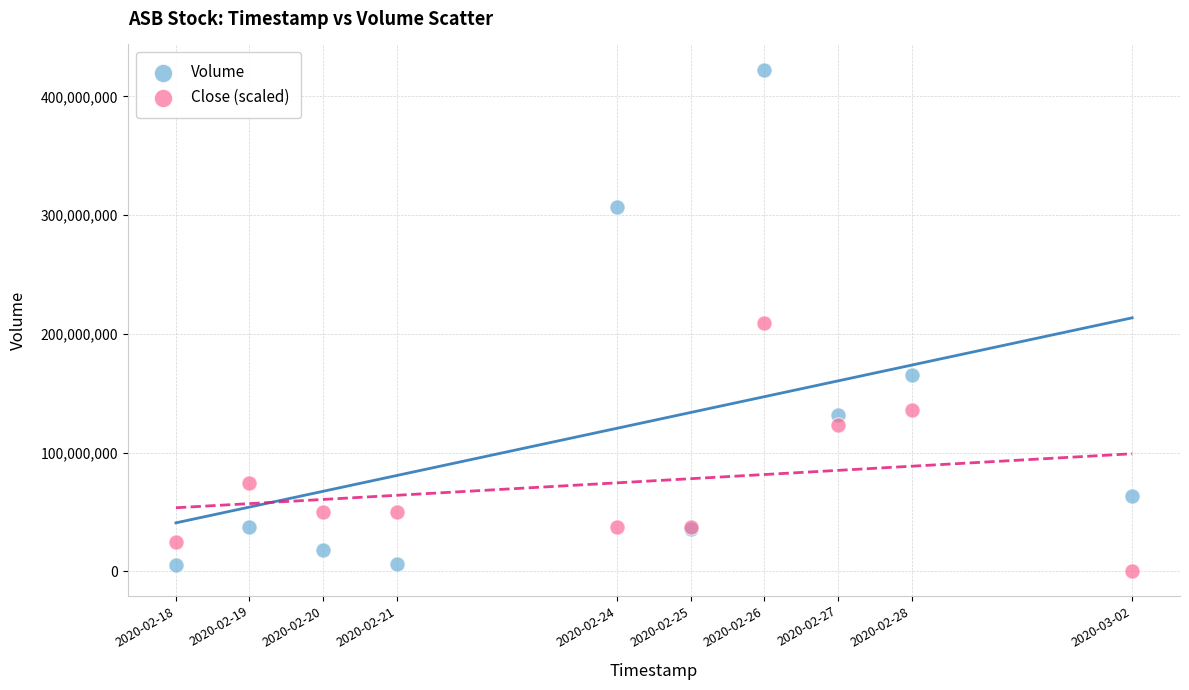

In the Close (scaled) series, what Y value is closest to 104863245?

123275052.4